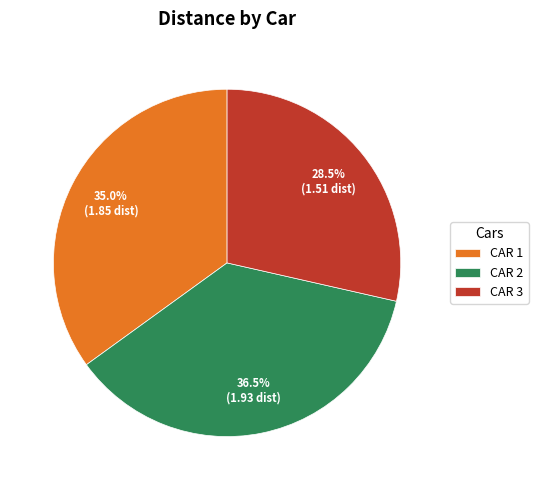

Does CAR 2 account for over 50% of the chart?

No